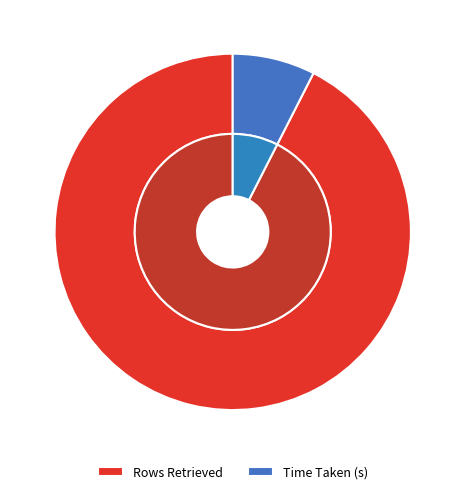

To the nearest percent, what is the average slice percentage?

50%